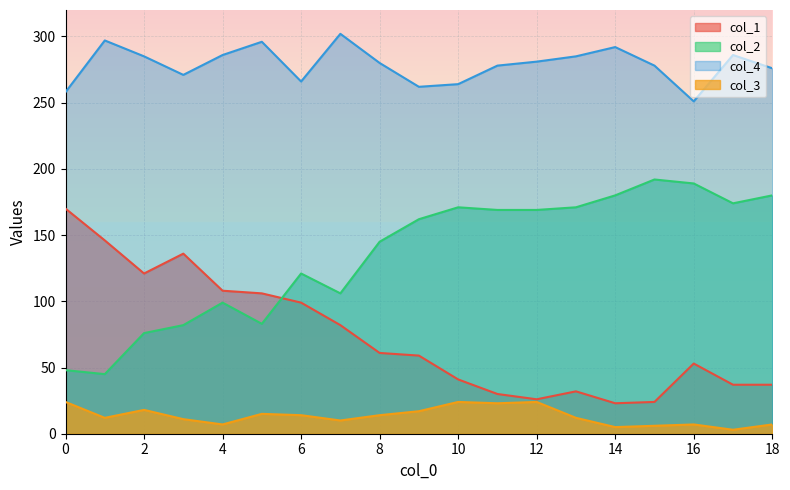

The col_1 series shows 61 at 8. True or false?

True